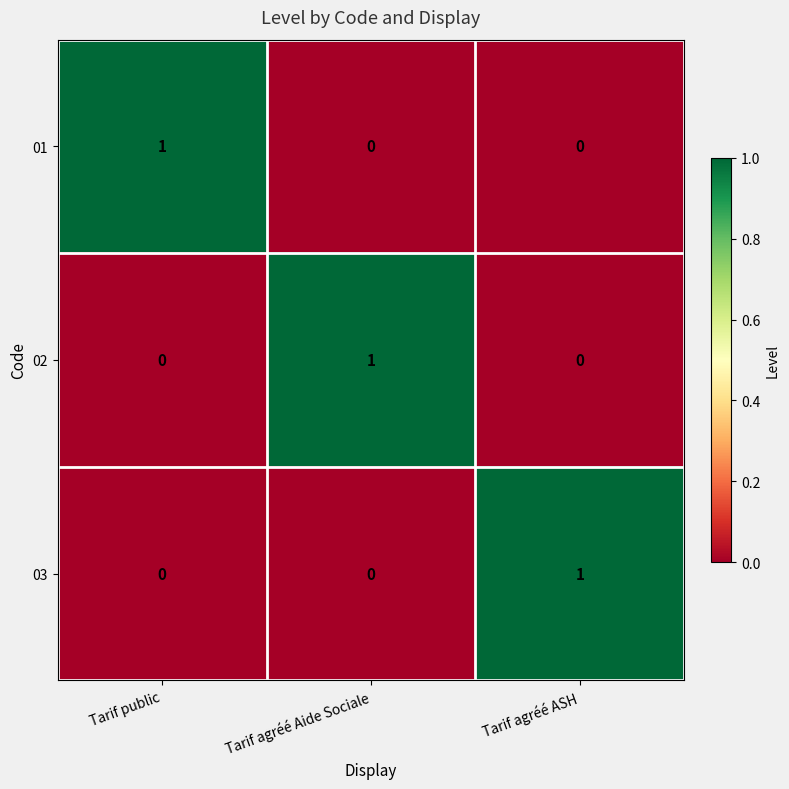

What is the greatest value displayed?

1